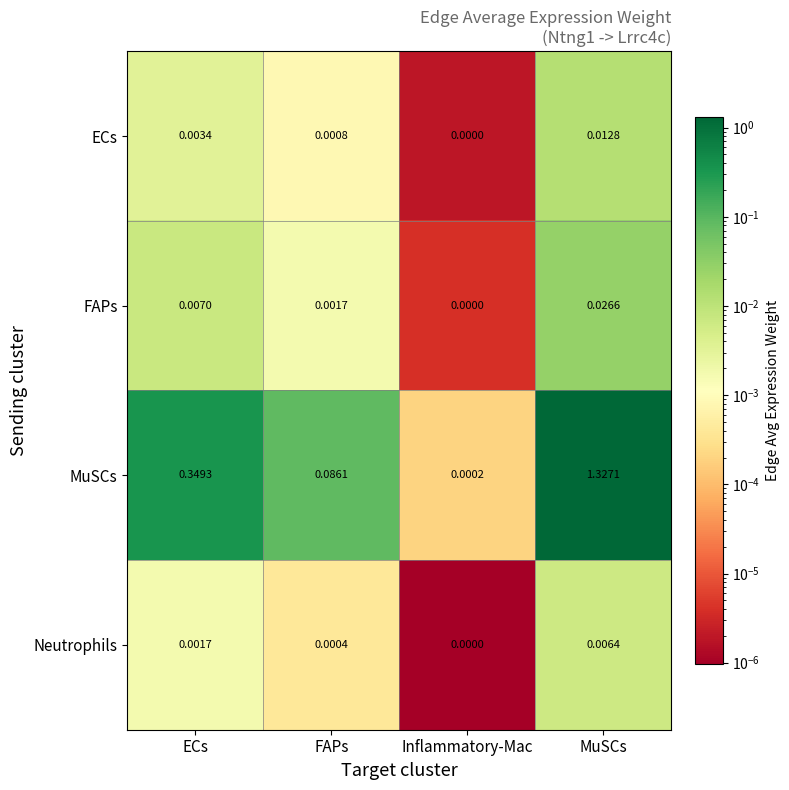

At which label does ECs reach its minimum?

Inflammatory-Mac